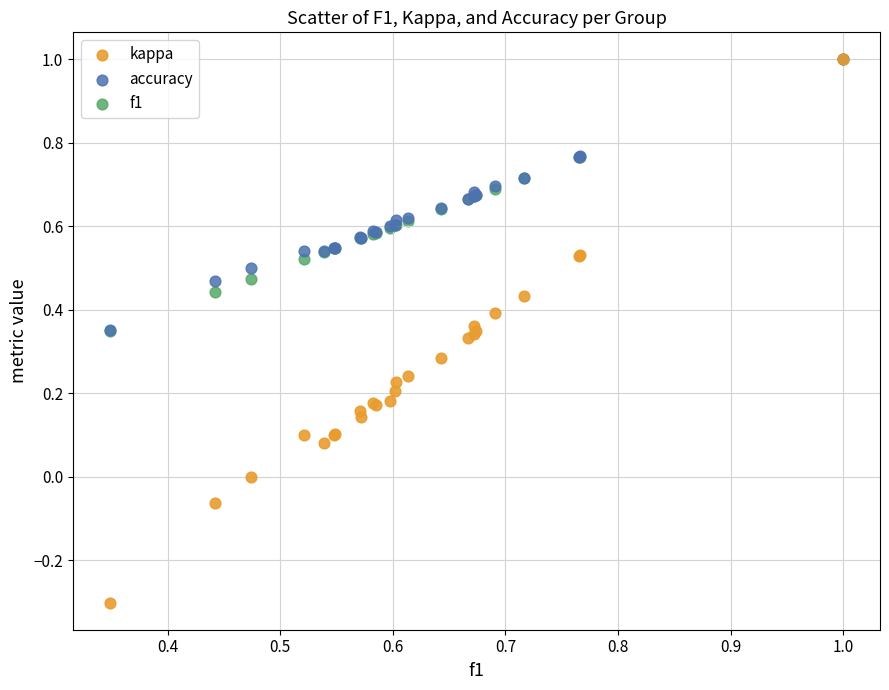

Which series reaches the minimum Y coordinate?

kappa